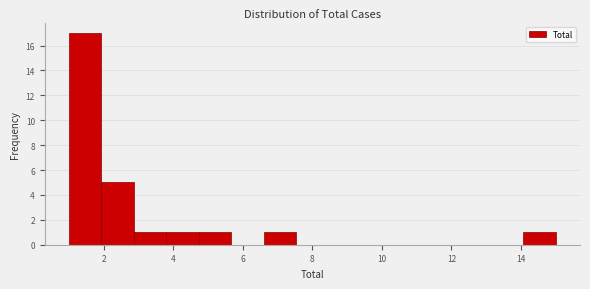

Reading left to right, transcribe this chart: for each bar, give the range it covers on the x-axis and its height. Neither the bar edges nor the heights are printed on the chart, so give them approximately, as read against the axes.

1.0 to 2.0: 17
2.0 to 2.8: 5
2.8 to 3.8: 1
3.8 to 4.8: 1
4.8 to 5.6: 1
5.6 to 6.6: 0
6.6 to 7.6: 1
7.6 to 8.4: 0
8.4 to 9.4: 0
9.4 to 10.4: 0
10.4 to 11.2: 0
11.2 to 12.2: 0
12.2 to 13.2: 0
13.2 to 14.0: 0
14.0 to 15.0: 1